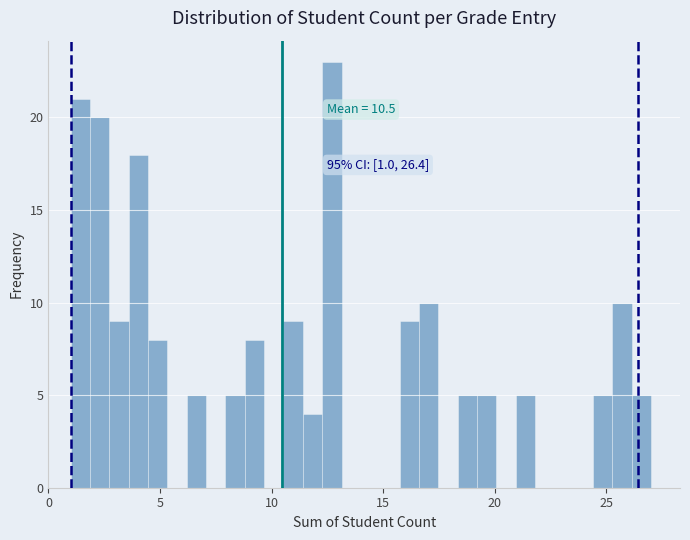

Around what value on the x-axis is the tallest bar? Give the approximate position of its centre, as read against the axis.

12.5